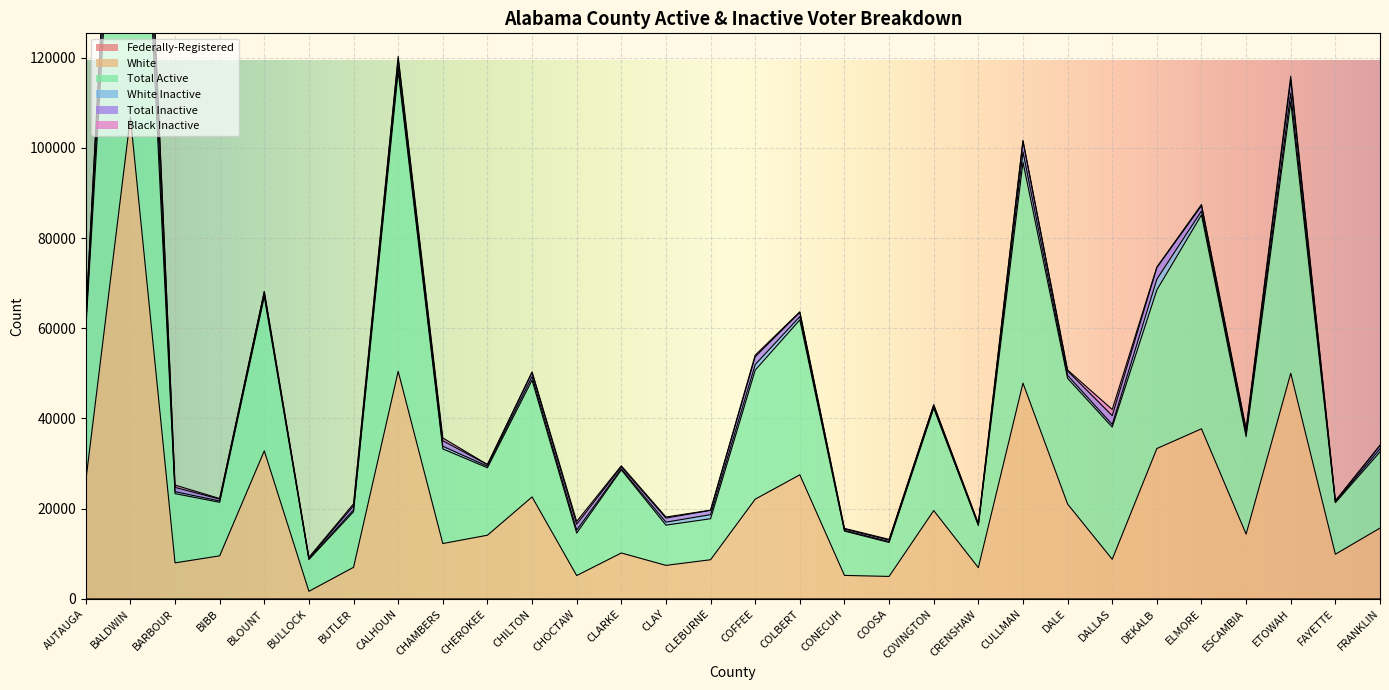

True or false: White and Total Active intersect in this chart.

False